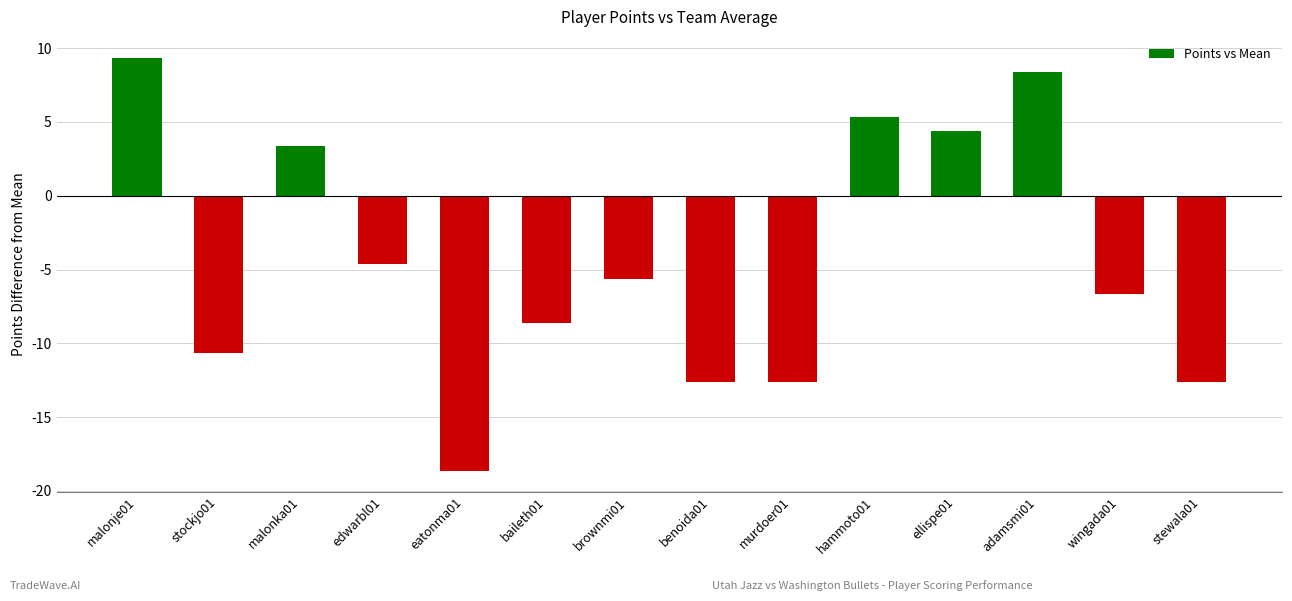

What position from the left is murdoer01?

9